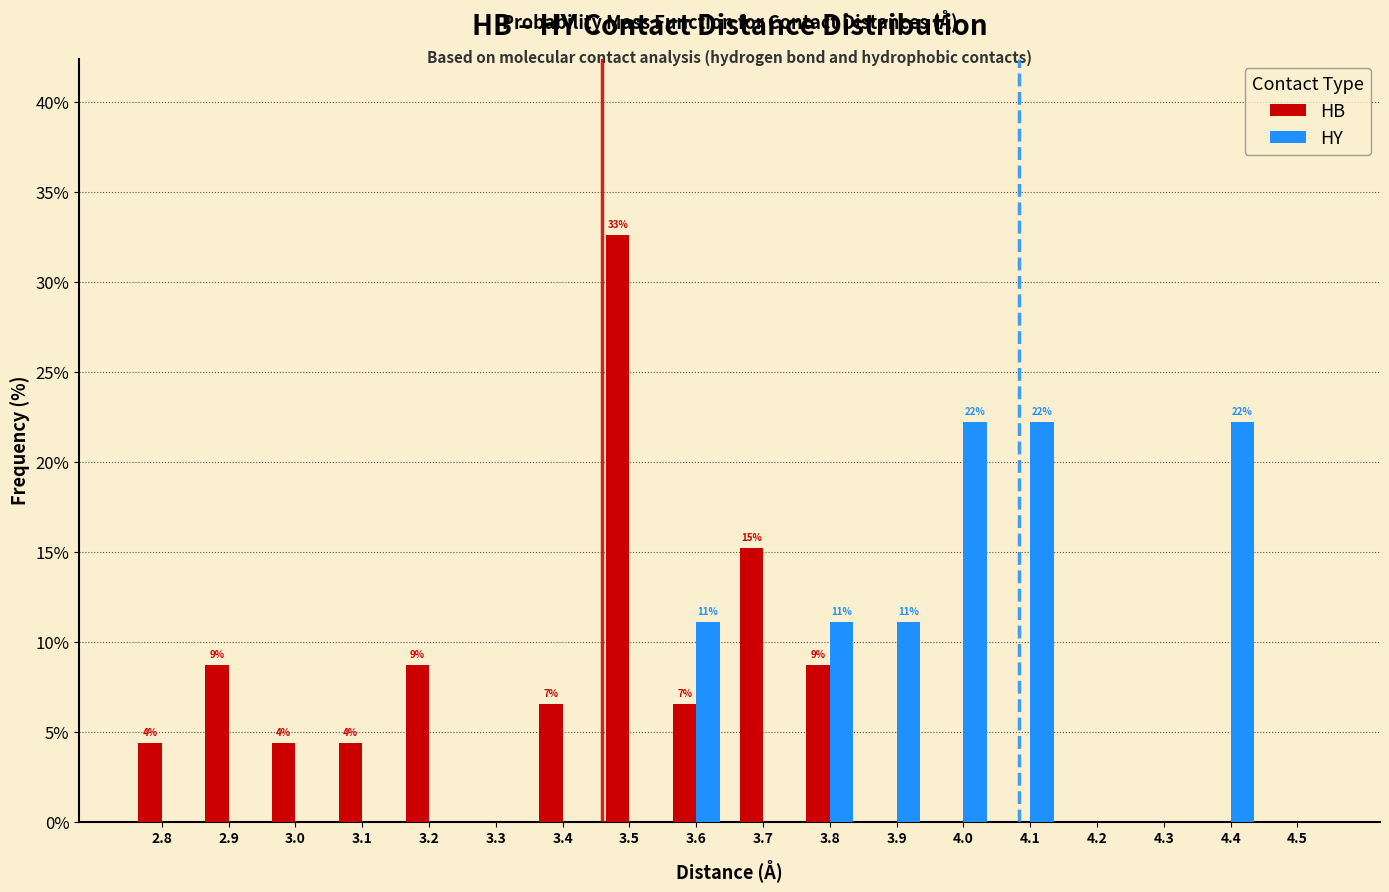

Which category has the highest value across all series?

3.5